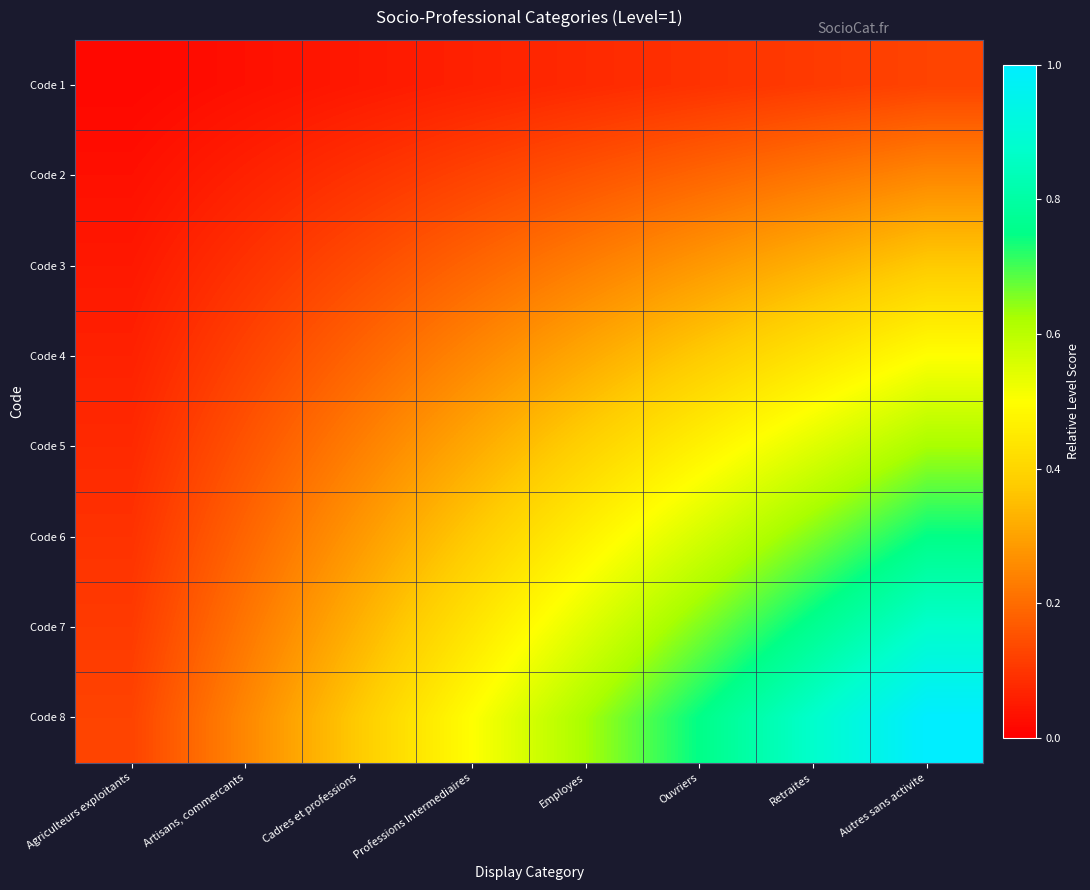

Reading left to right, list all the values displayed in this chart.

Code 1: Agriculteurs exploitants=0.0	Artisans, commercants=0.0	Cadres et professions=0.0	Professions Intermediaires=0.1	Employes=0.1	Ouvriers=0.1	Retraites=0.1	Autres sans activite=0.1
Code 2: Agriculteurs exploitants=0.0	Artisans, commercants=0.1	Cadres et professions=0.1	Professions Intermediaires=0.1	Employes=0.2	Ouvriers=0.2	Retraites=0.2	Autres sans activite=0.2
Code 3: Agriculteurs exploitants=0.0	Artisans, commercants=0.1	Cadres et professions=0.1	Professions Intermediaires=0.2	Employes=0.2	Ouvriers=0.3	Retraites=0.3	Autres sans activite=0.4
Code 4: Agriculteurs exploitants=0.1	Artisans, commercants=0.1	Cadres et professions=0.2	Professions Intermediaires=0.2	Employes=0.3	Ouvriers=0.4	Retraites=0.4	Autres sans activite=0.5
Code 5: Agriculteurs exploitants=0.1	Artisans, commercants=0.2	Cadres et professions=0.2	Professions Intermediaires=0.3	Employes=0.4	Ouvriers=0.5	Retraites=0.5	Autres sans activite=0.6
Code 6: Agriculteurs exploitants=0.1	Artisans, commercants=0.2	Cadres et professions=0.3	Professions Intermediaires=0.4	Employes=0.5	Ouvriers=0.6	Retraites=0.7	Autres sans activite=0.8
Code 7: Agriculteurs exploitants=0.1	Artisans, commercants=0.2	Cadres et professions=0.3	Professions Intermediaires=0.4	Employes=0.5	Ouvriers=0.7	Retraites=0.8	Autres sans activite=0.9
Code 8: Agriculteurs exploitants=0.1	Artisans, commercants=0.2	Cadres et professions=0.4	Professions Intermediaires=0.5	Employes=0.6	Ouvriers=0.8	Retraites=0.9	Autres sans activite=1.0